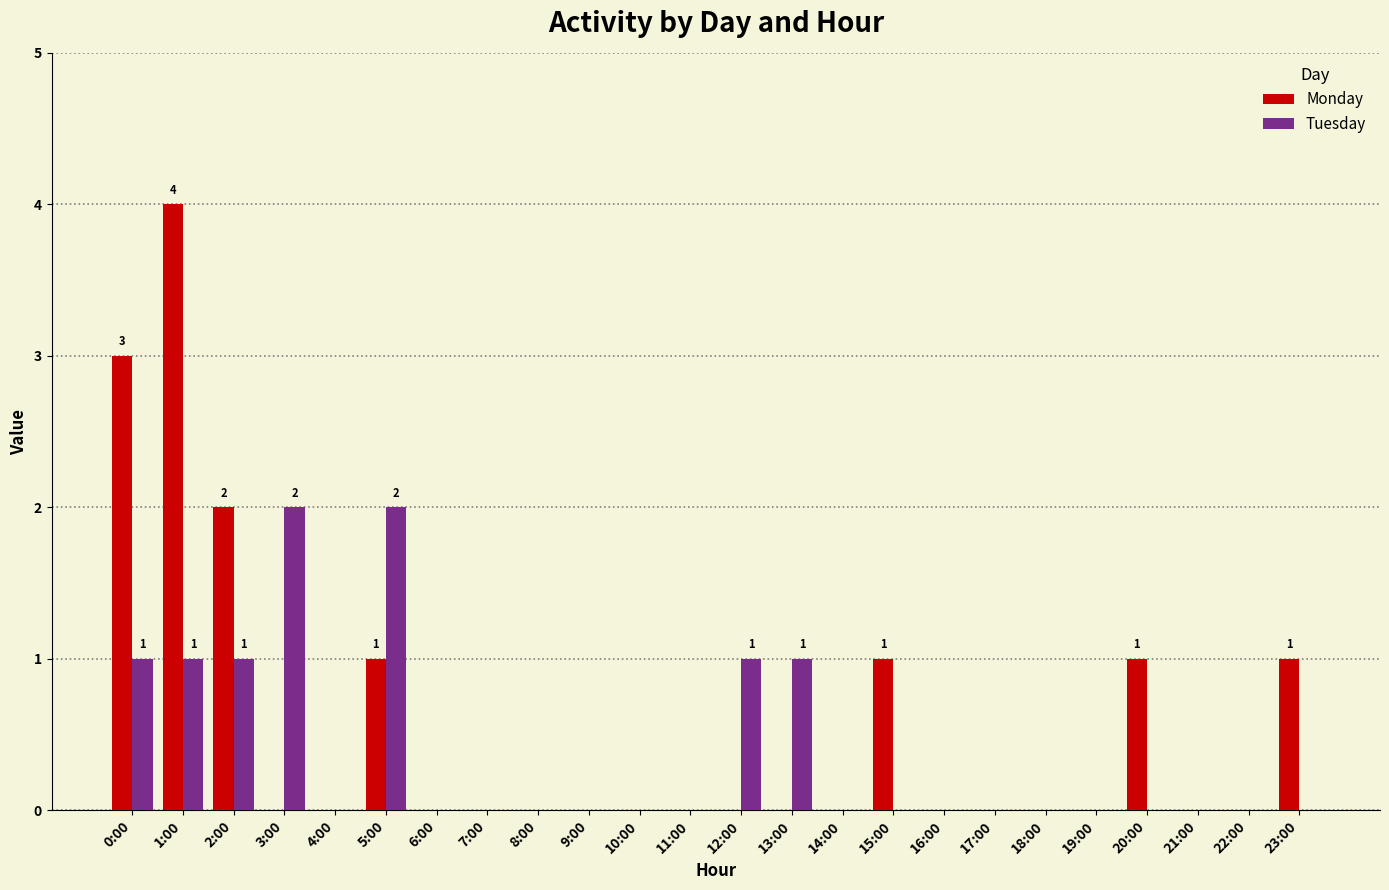

What is the sum of all Tuesday values?

9